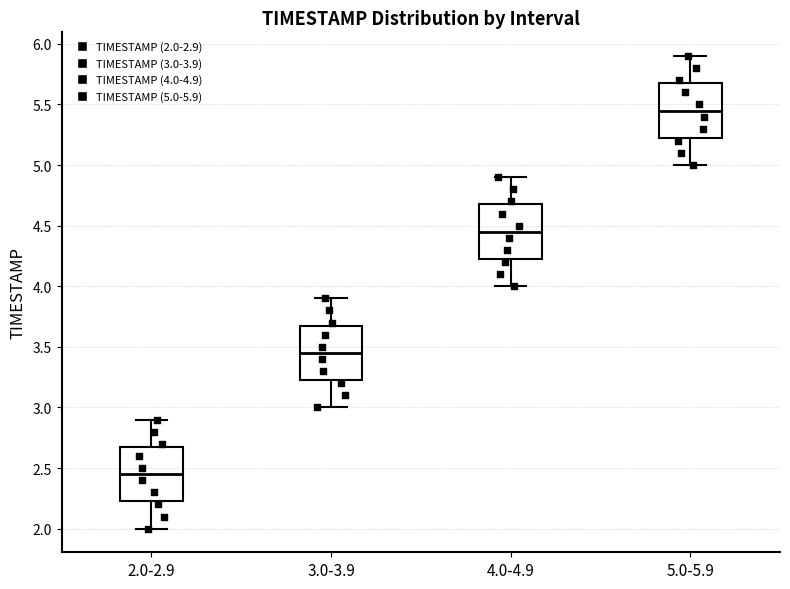

Where is the upper edge of the box for 3.0-3.9 on the y-axis? The values are not printed on the chart, so give them approximately, as read against the axis.

3.70